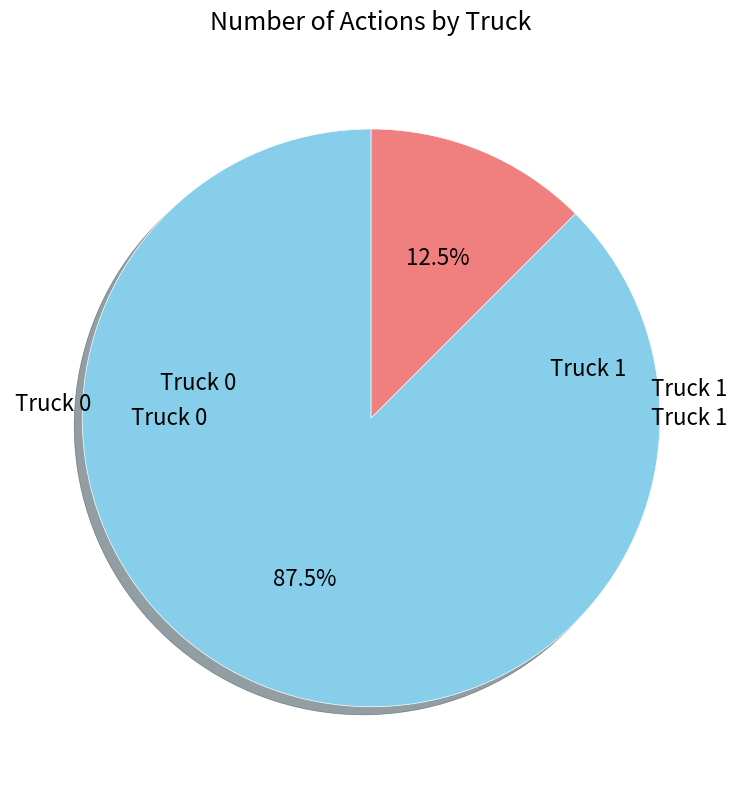

How many slices are in this pie chart?

2